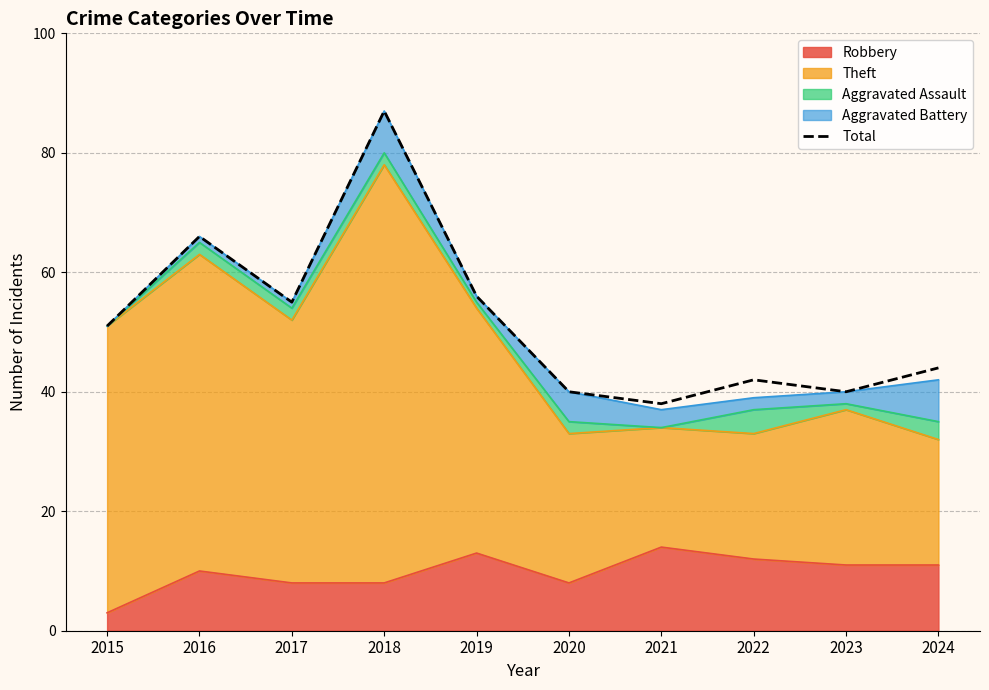

What is the average value?

52